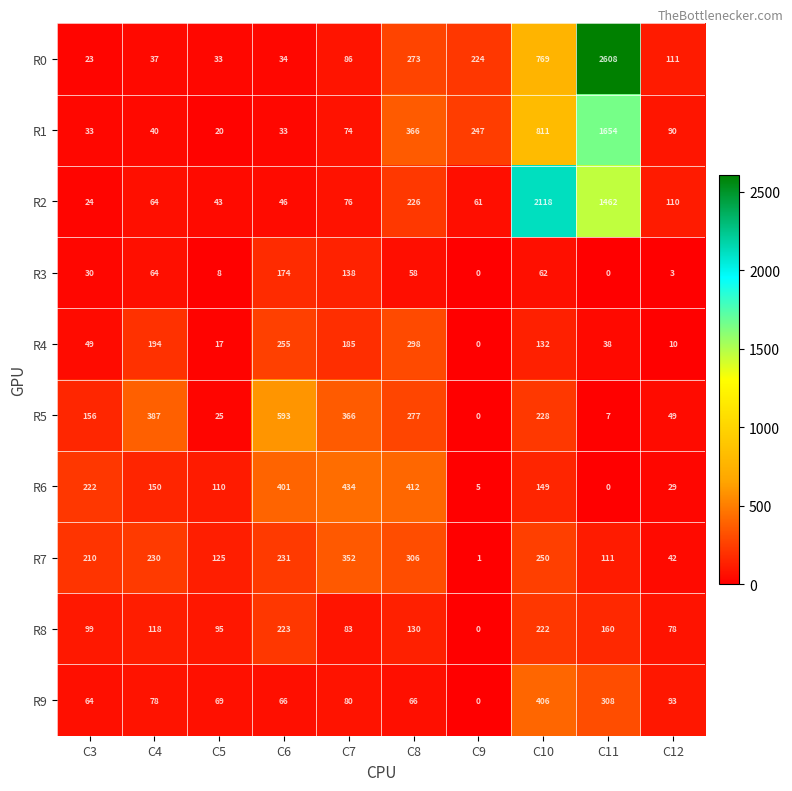

Which series has the widest spread of values?

R0